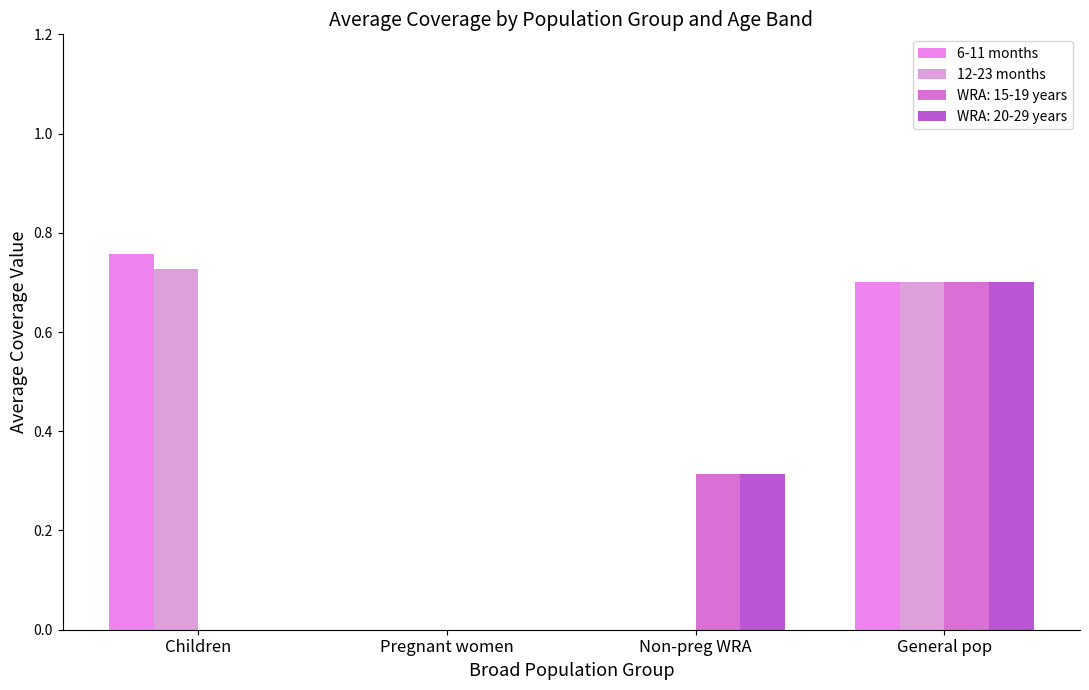

The 12-23 months series shows 0.3 at Pregnant women. True or false?

False